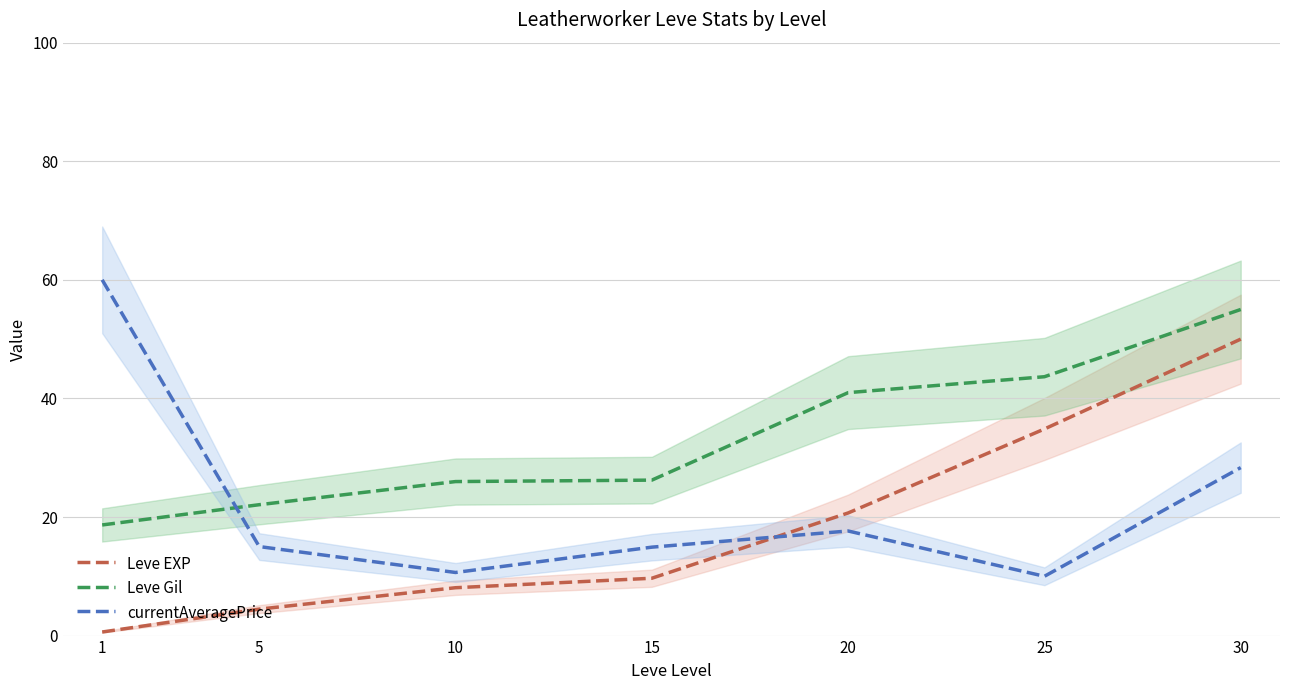

Reading left to right, what are all the values shown in this chart?

Leve EXP: 1=0.6	5=4.5	10=8.1	15=9.7	20=20.7	25=34.8	30=50.0
Leve Gil: 1=18.7	5=22.1	10=26.0	15=26.2	20=41.0	25=43.7	30=55.0
currentAveragePrice: 1=60.0	5=15.0	10=10.6	15=14.9	20=17.6	25=10.0	30=28.3